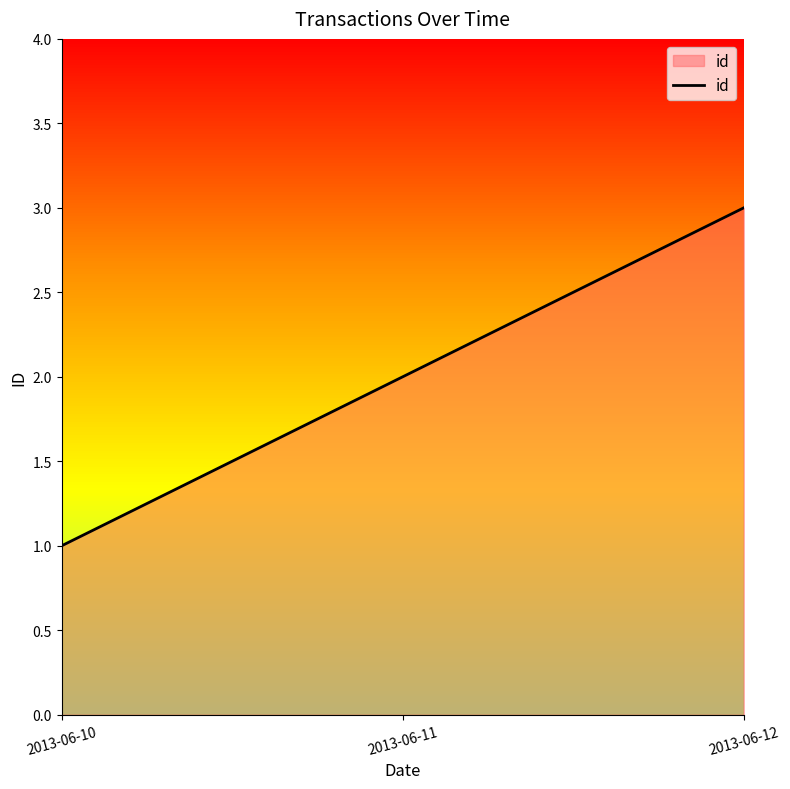

What is the difference between the maximum and minimum values?

2